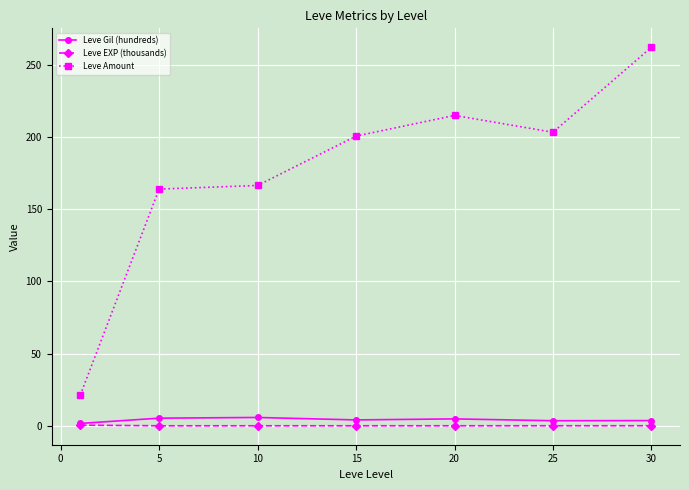

In Leve EXP (thousands), how many points are lower than both neighbors (excluding endpoints)?

1